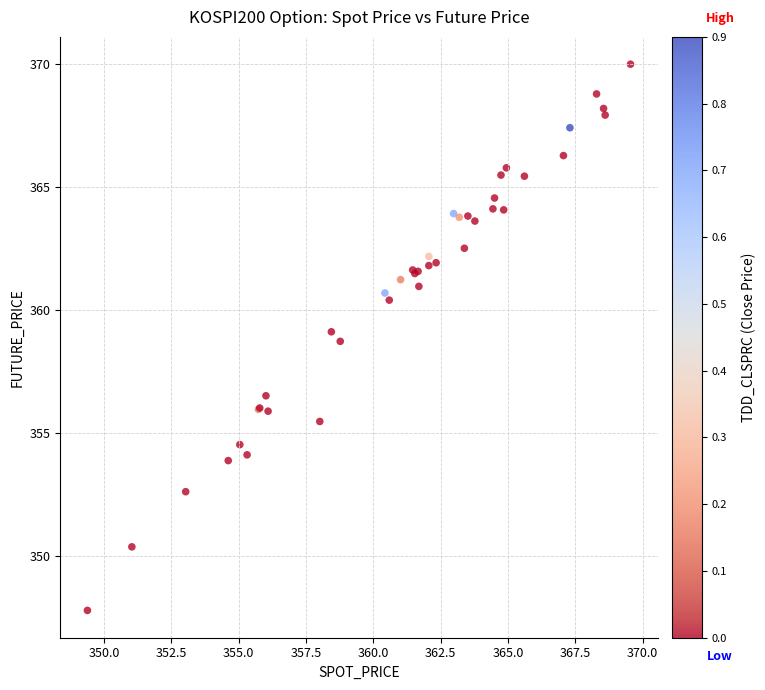

What Y value in the scatter plot is closest to 358?

358.7